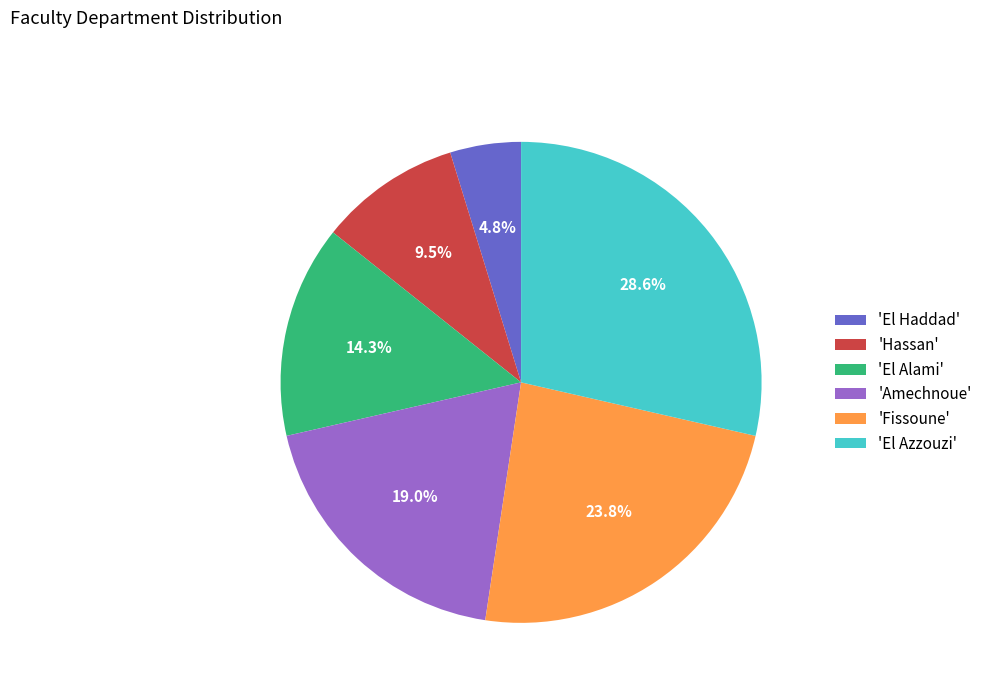

Rank the categories by value from lowest to highest.

'El Haddad', 'Hassan', 'El Alami', 'Amechnoue', 'Fissoune', 'El Azzouzi'